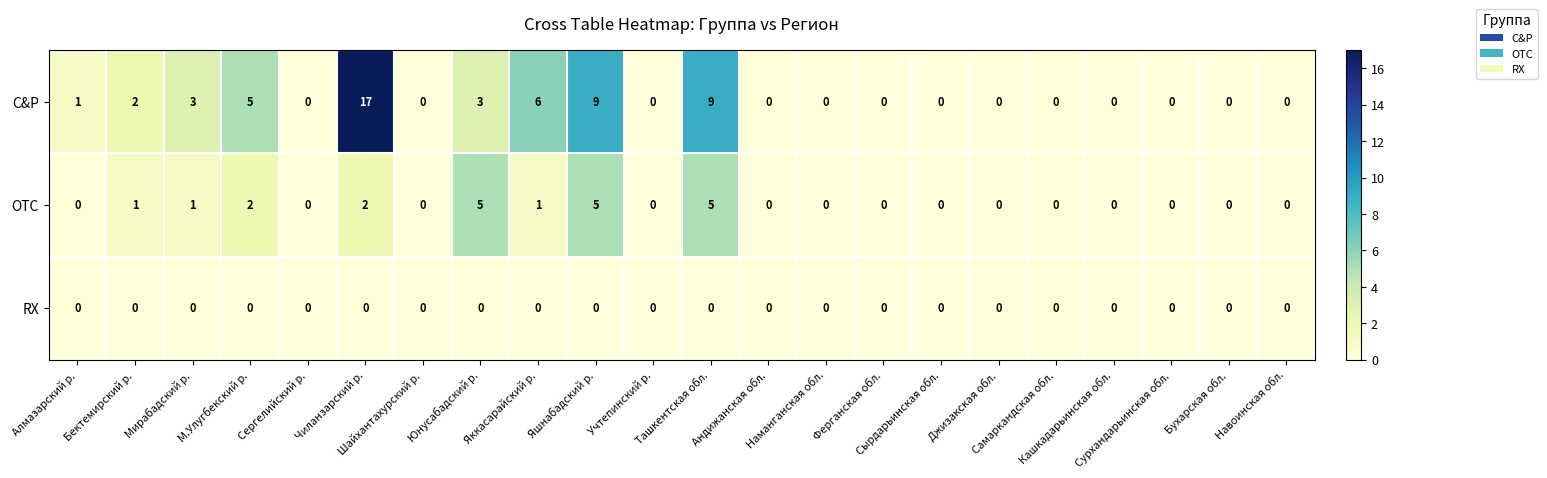

List the series in order of their peak value, lowest first.

RX, OTC, C&P